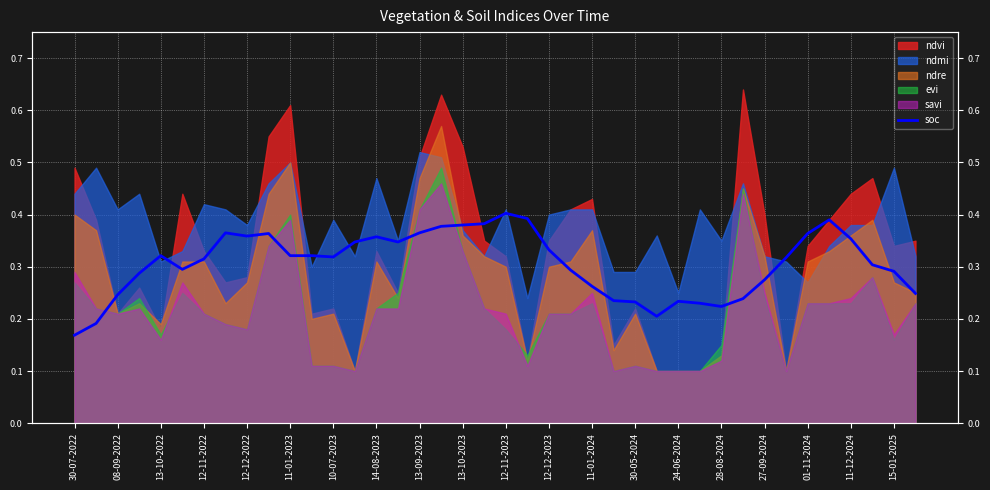

Where is the data nearest to the value 0?

30-07-2022